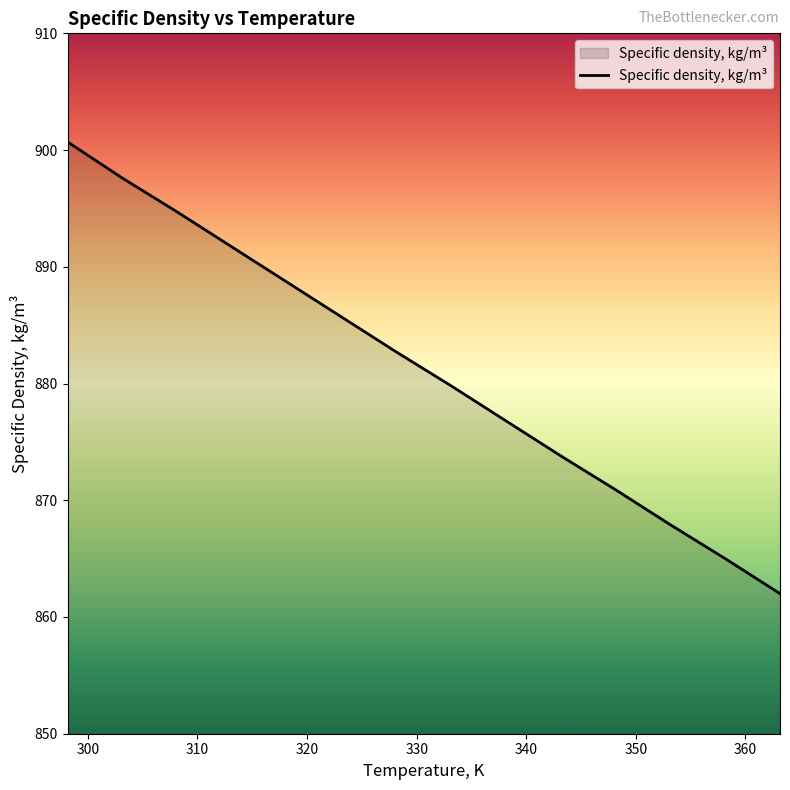

What is the difference between the maximum and minimum values?

38.7